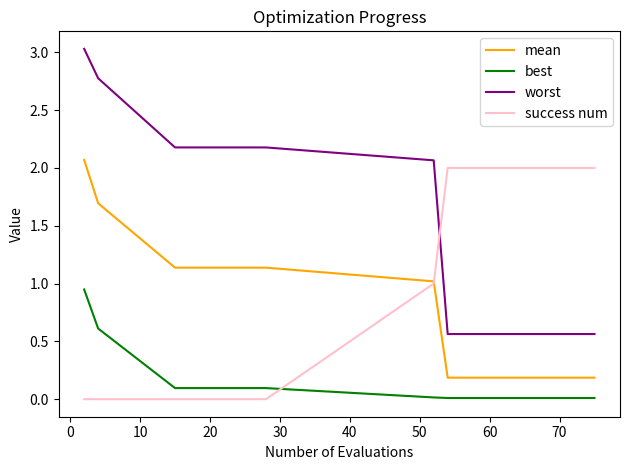

What is the highest value of the worst series?

3.0